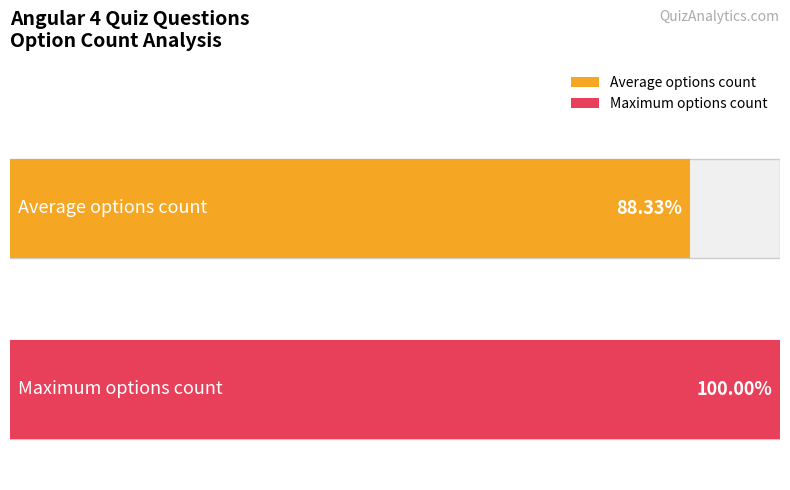

Which has a higher value, 23 or 4?

23